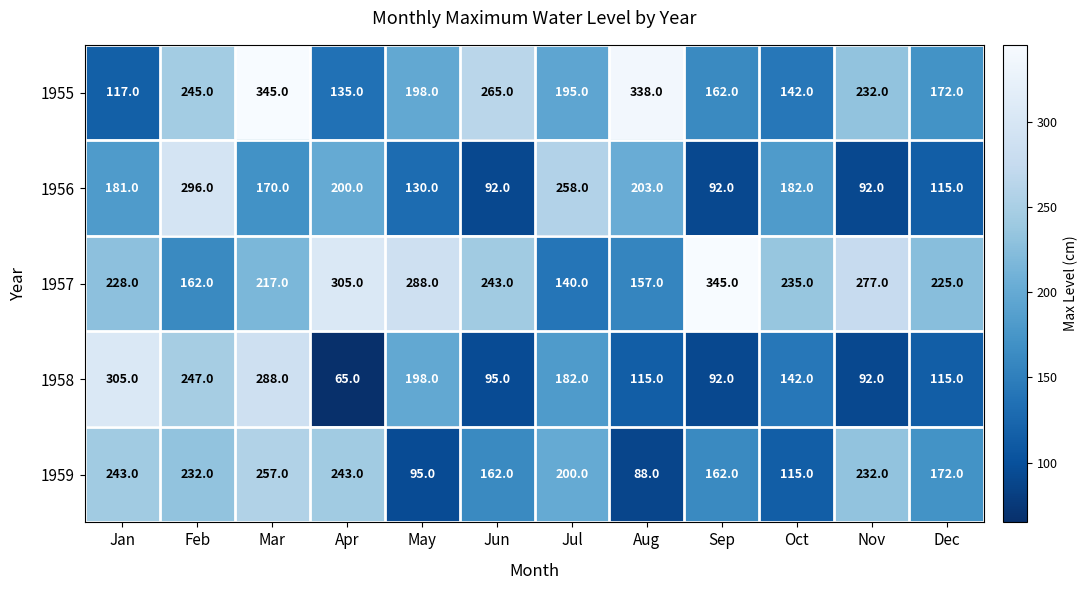

Rank the series at Aug from lowest to highest value.

1959, 1958, 1957, 1956, 1955